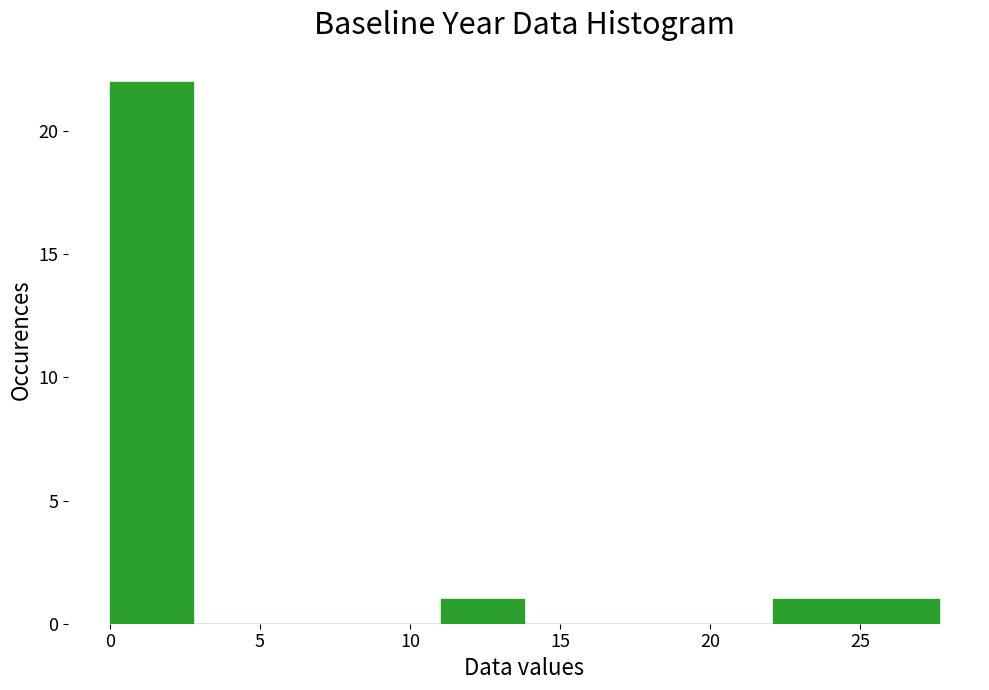

Which range on the x-axis has the tallest bar?

0.0 to 3.0